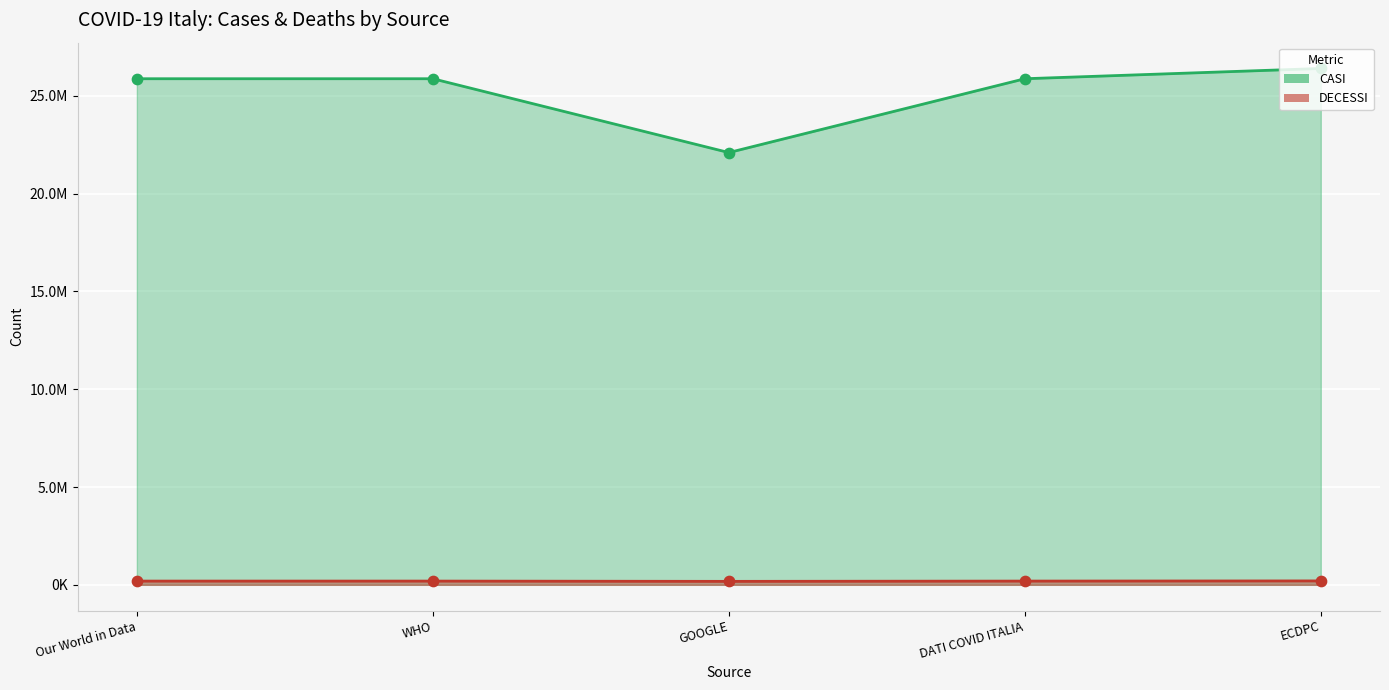

At how many categories does at least one series exceed 5614940?

5